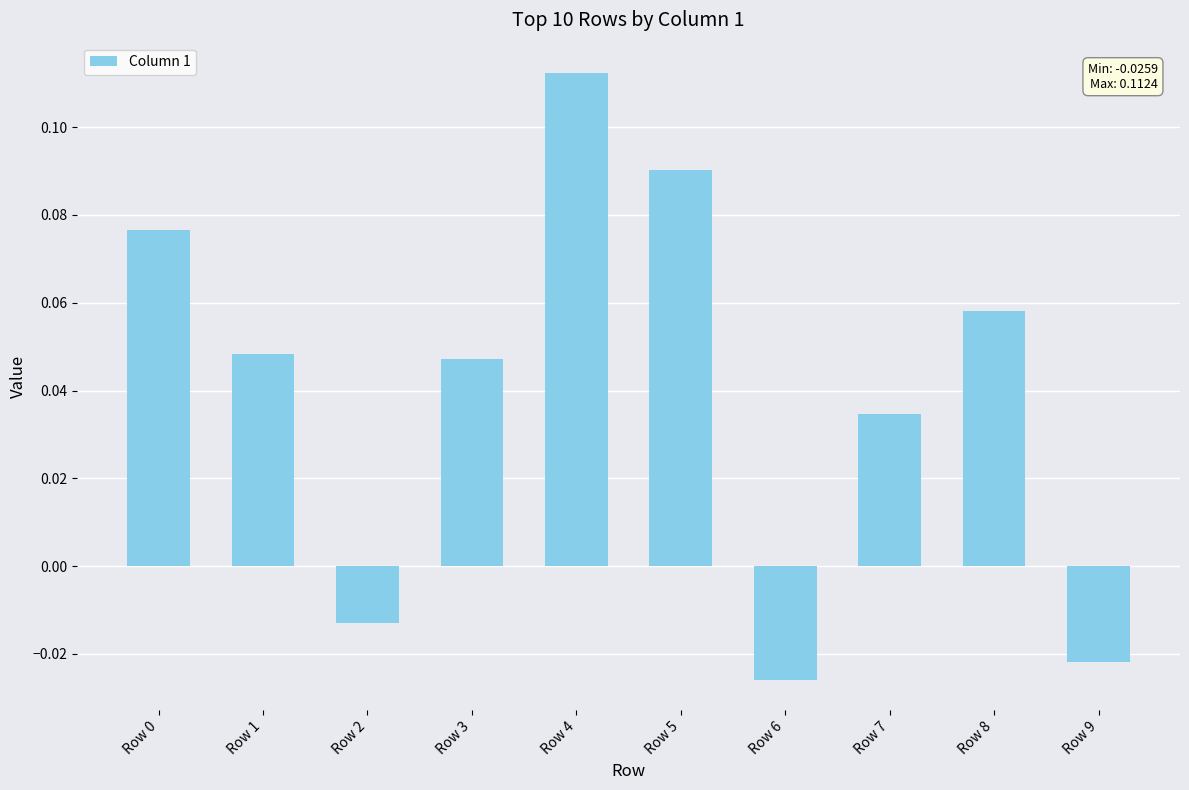

The value at Row 5 is 0.2. True or false?

False